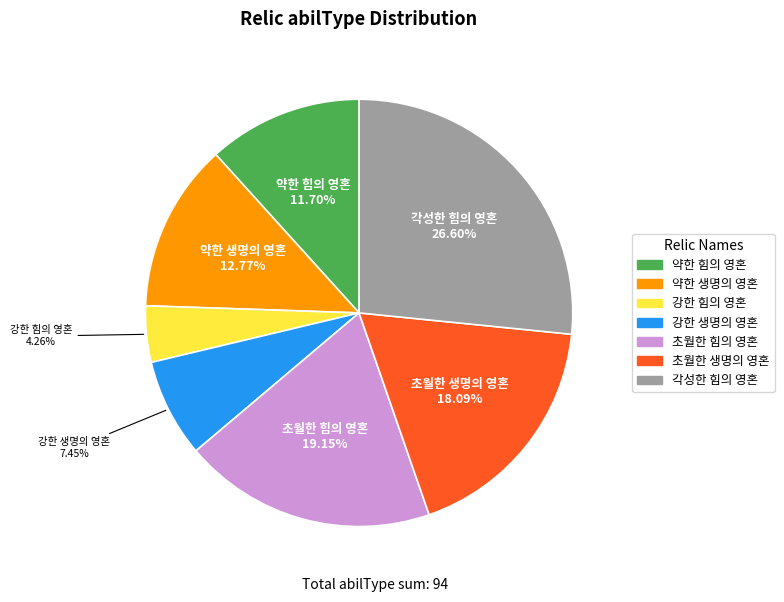

Is there a majority slice in this chart?

No